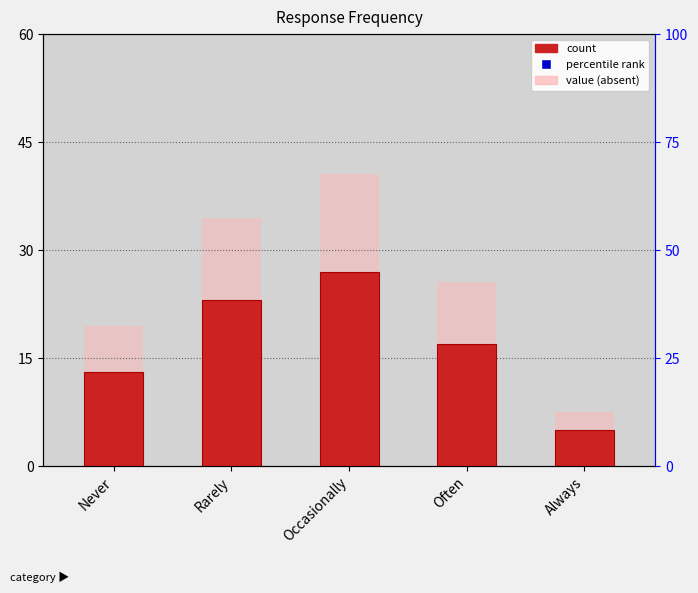

What is the difference between the maximum and minimum values?

22